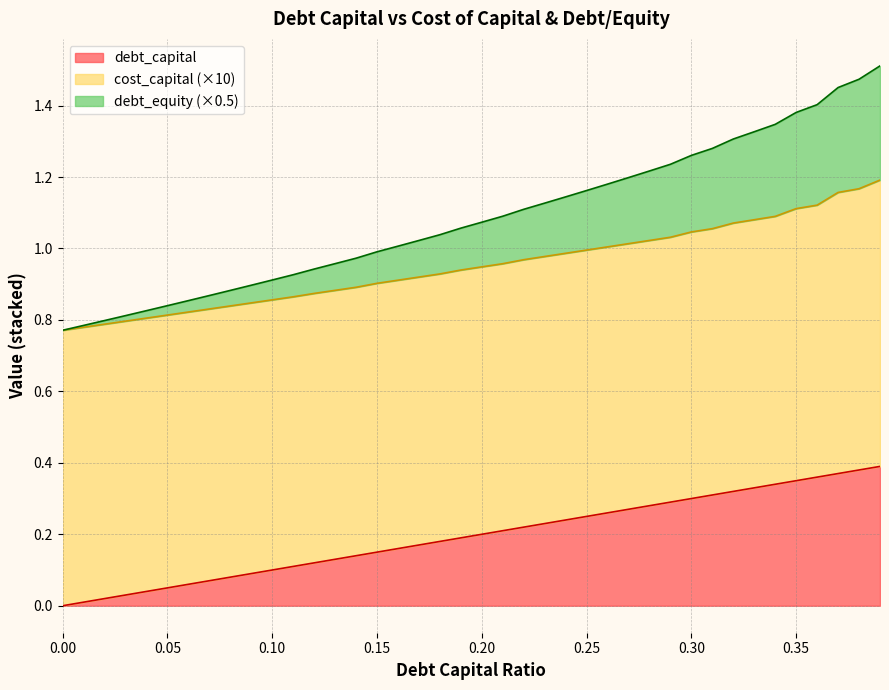

What position from the right is 0.31?

9